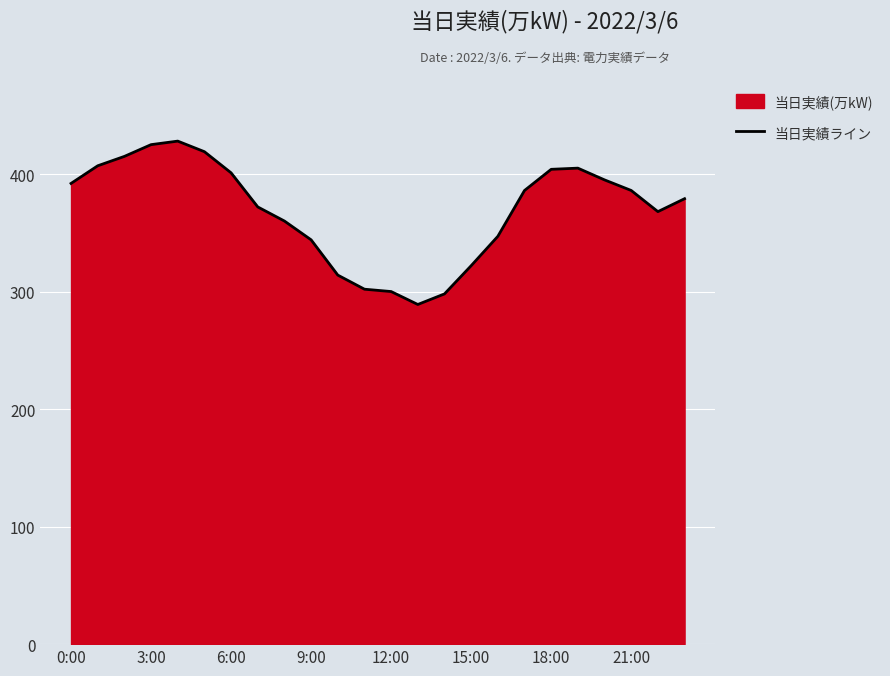

What is the difference between the maximum and minimum values?

139